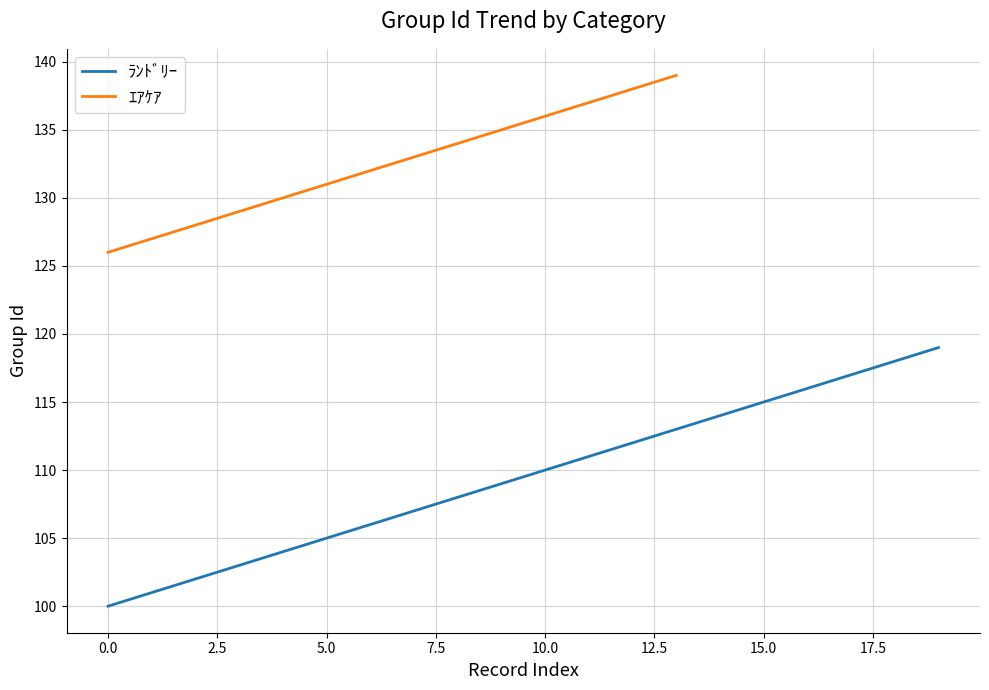

How many data points are less than 110?

10